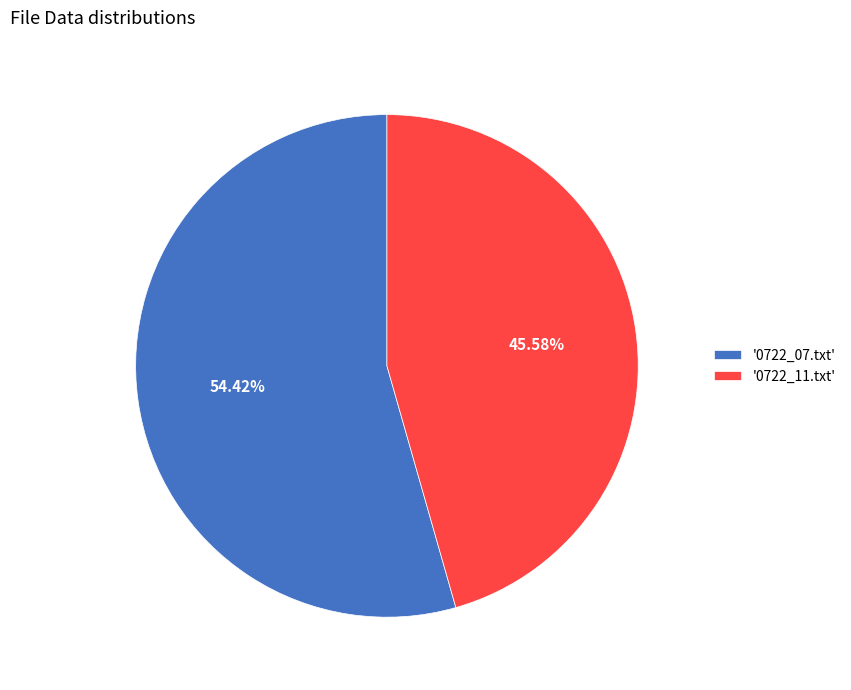

Which has a higher value, '0722_11.txt' or '0722_07.txt'?

'0722_07.txt'